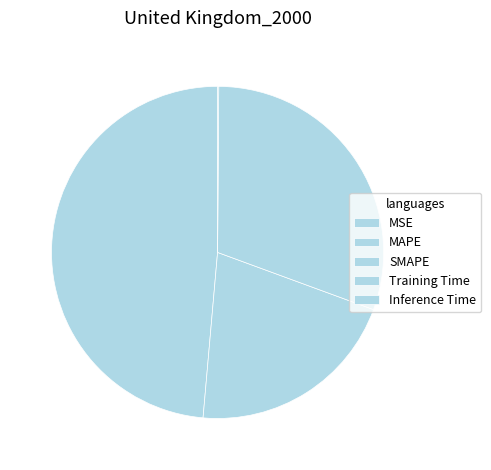

Which slice is the largest?

MAPE